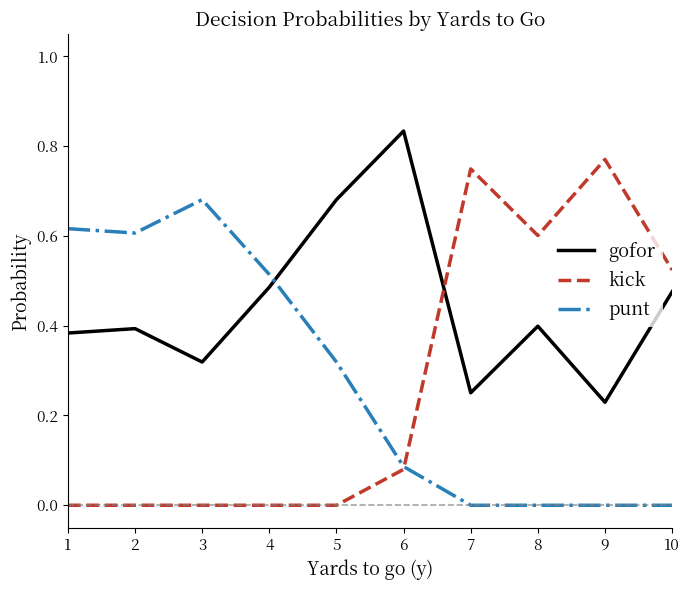

Is this an area chart (filled region under the line)?

No